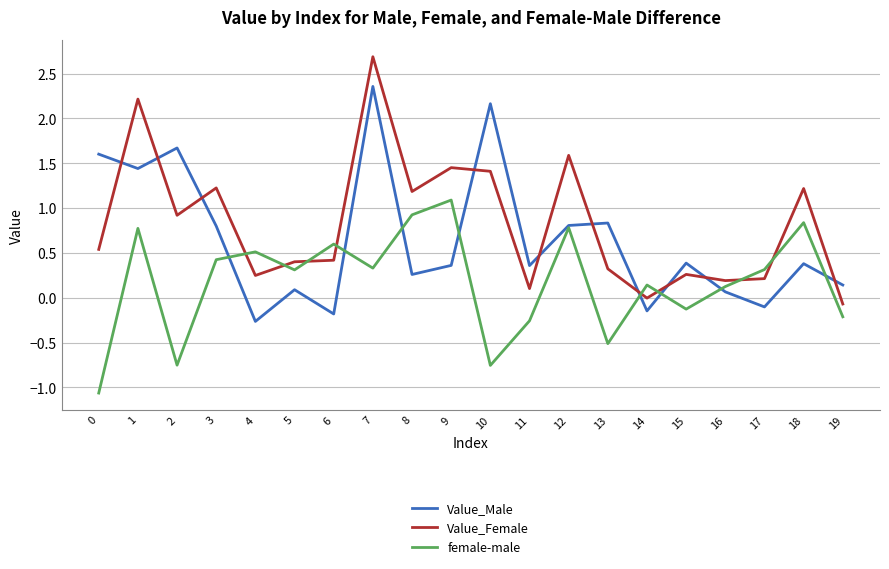

How many times do Value_Male and Value_Female cross each other?

10